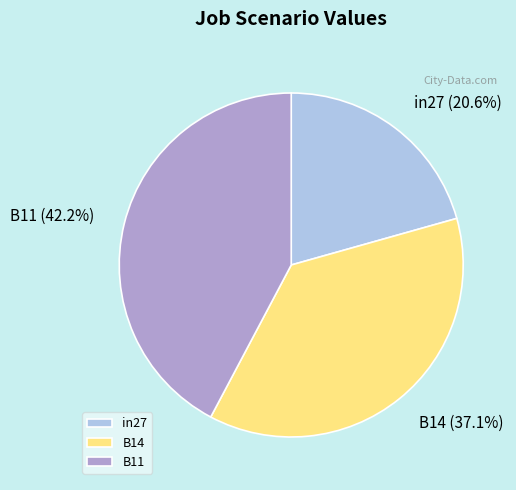

To the nearest percent, what is the average slice percentage?

33%